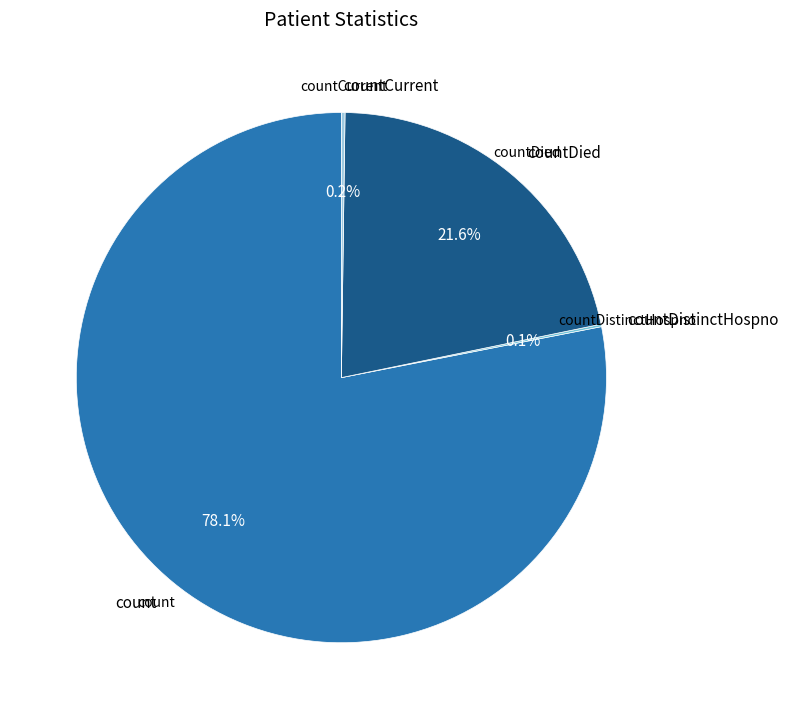

Which slice is the largest?

count